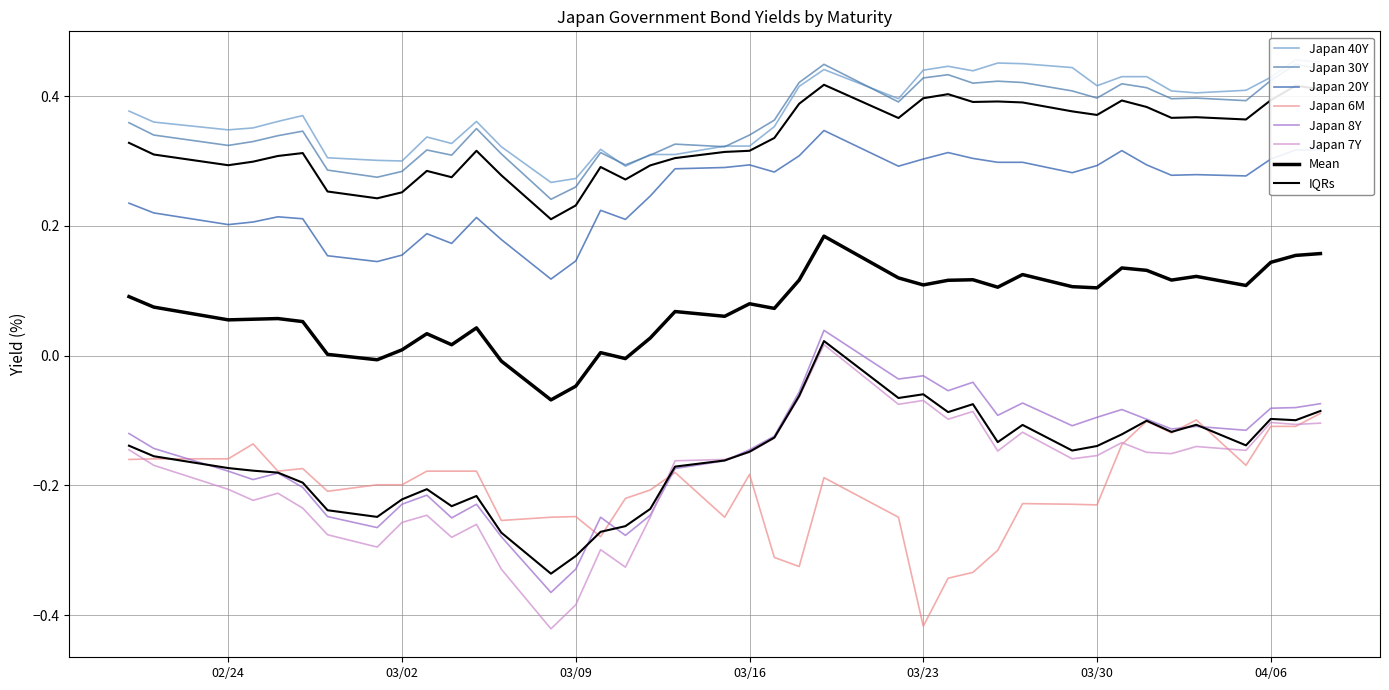

What is the difference between the maximum and minimum values in the Japan 40Y series?

0.2